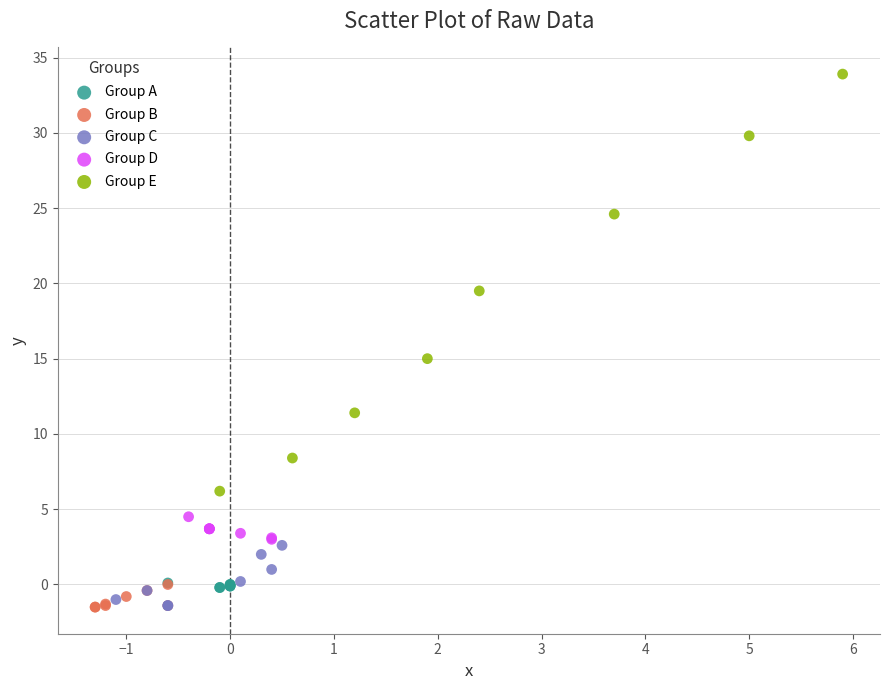

What are all the series names shown in the legend?

Group A, Group B, Group C, Group D, Group E